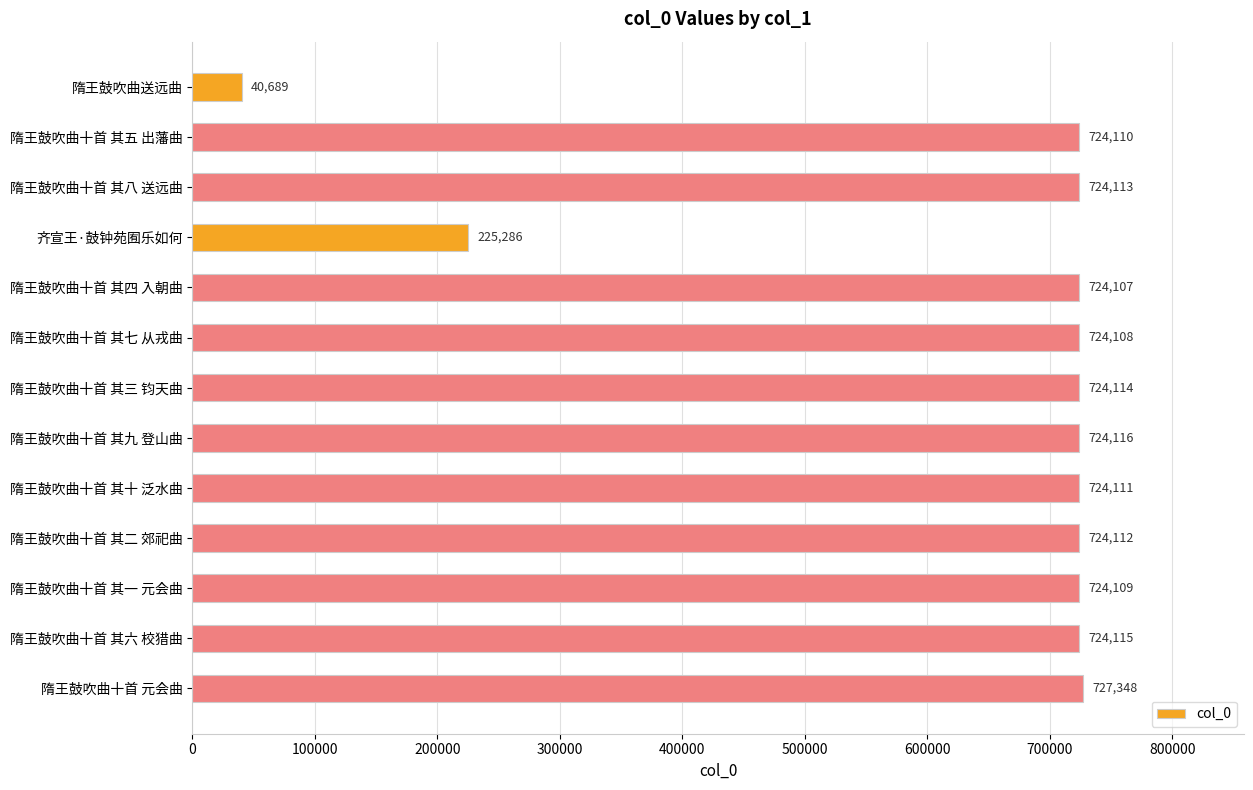

What is the maximum value shown in the chart?

727348